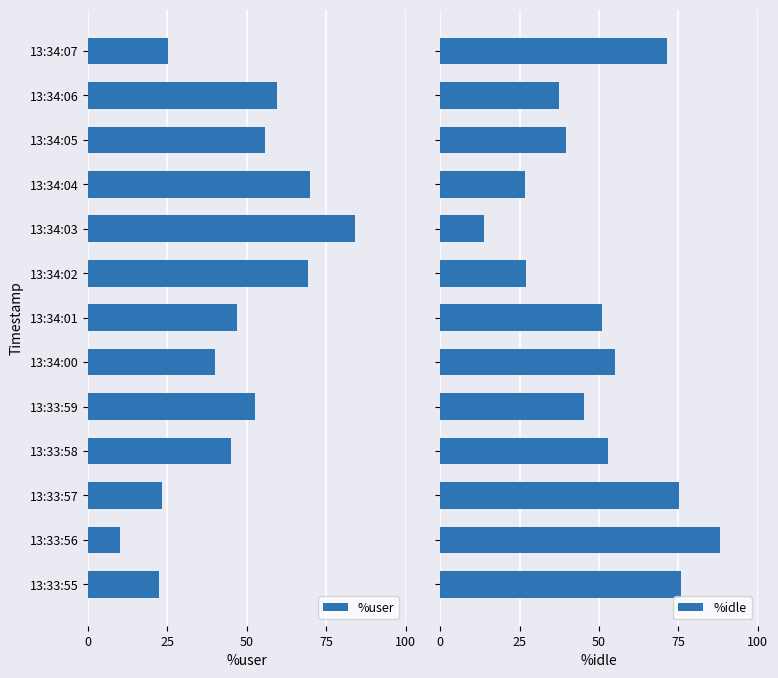

What is the difference between the %user values at 13:33:57 and 13:34:00?

16.7